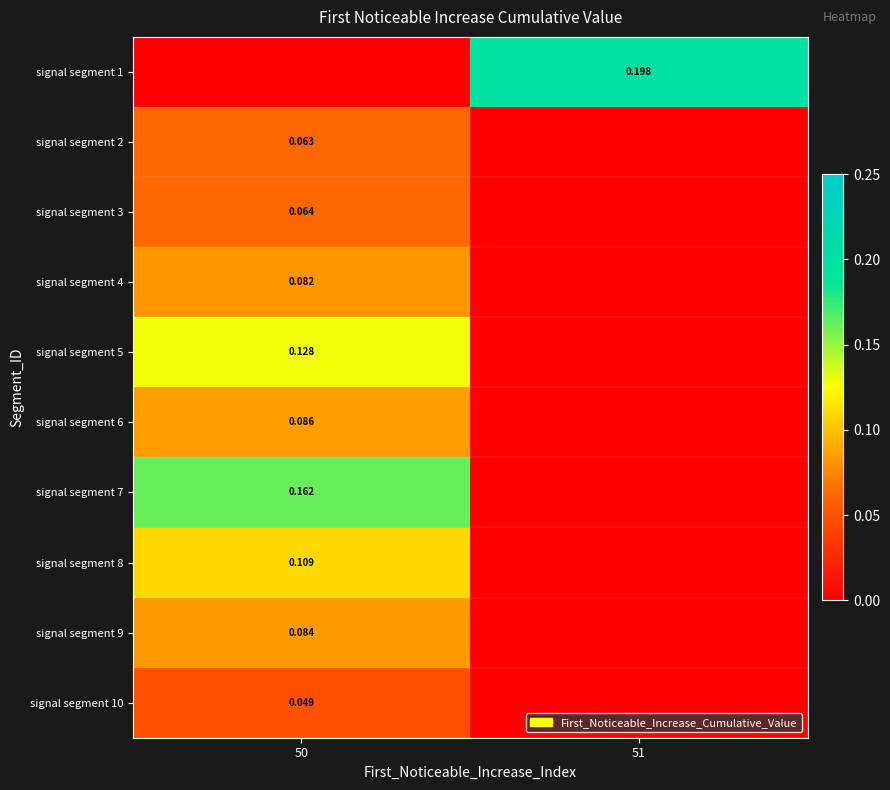

How many categories are shown in the chart?

2